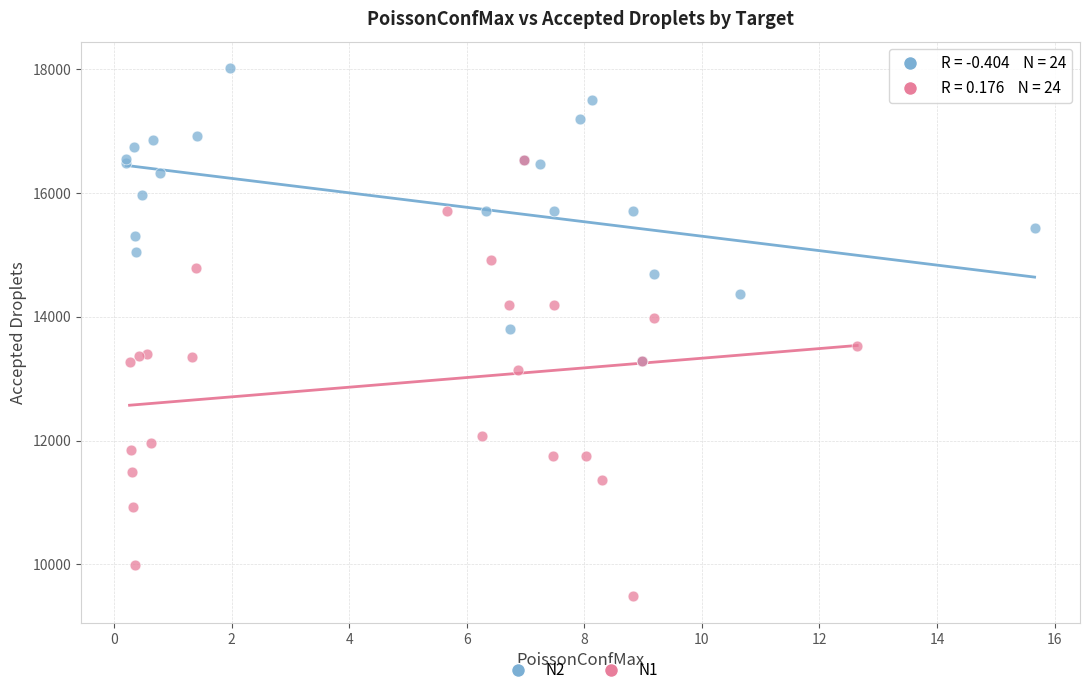

What are all the series names shown in the legend?

N2, N1